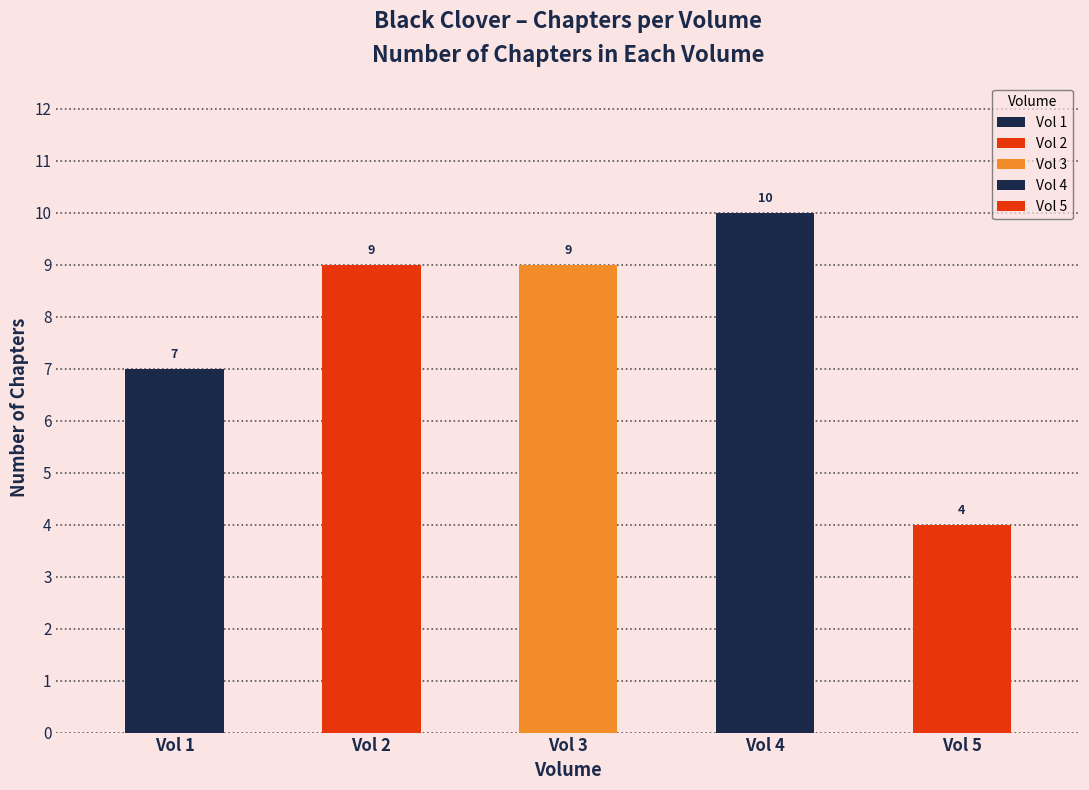

Rank the categories by Vol 1 value from lowest to highest.

Vol 2, Vol 3, Vol 4, Vol 5, Vol 1